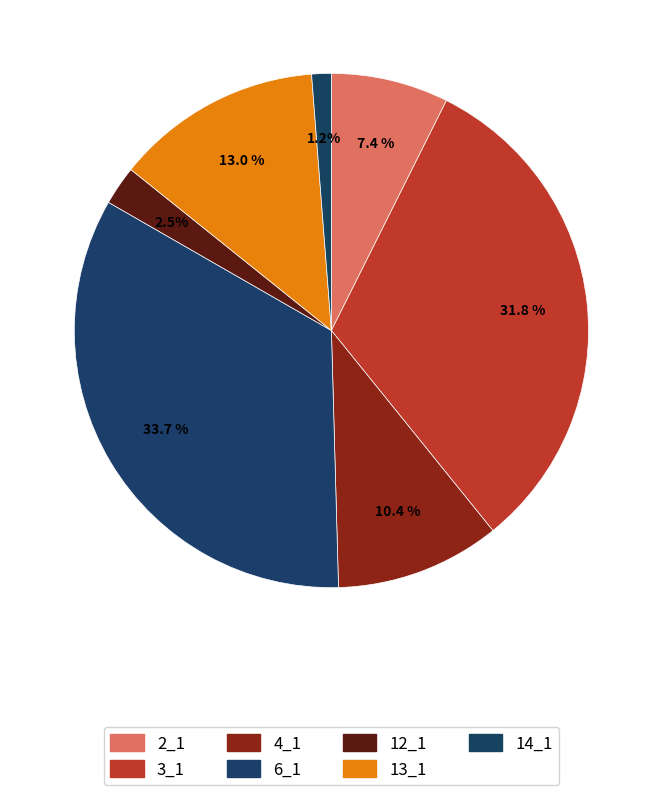

Is it true that 4_1 is 1% of the pie?

False